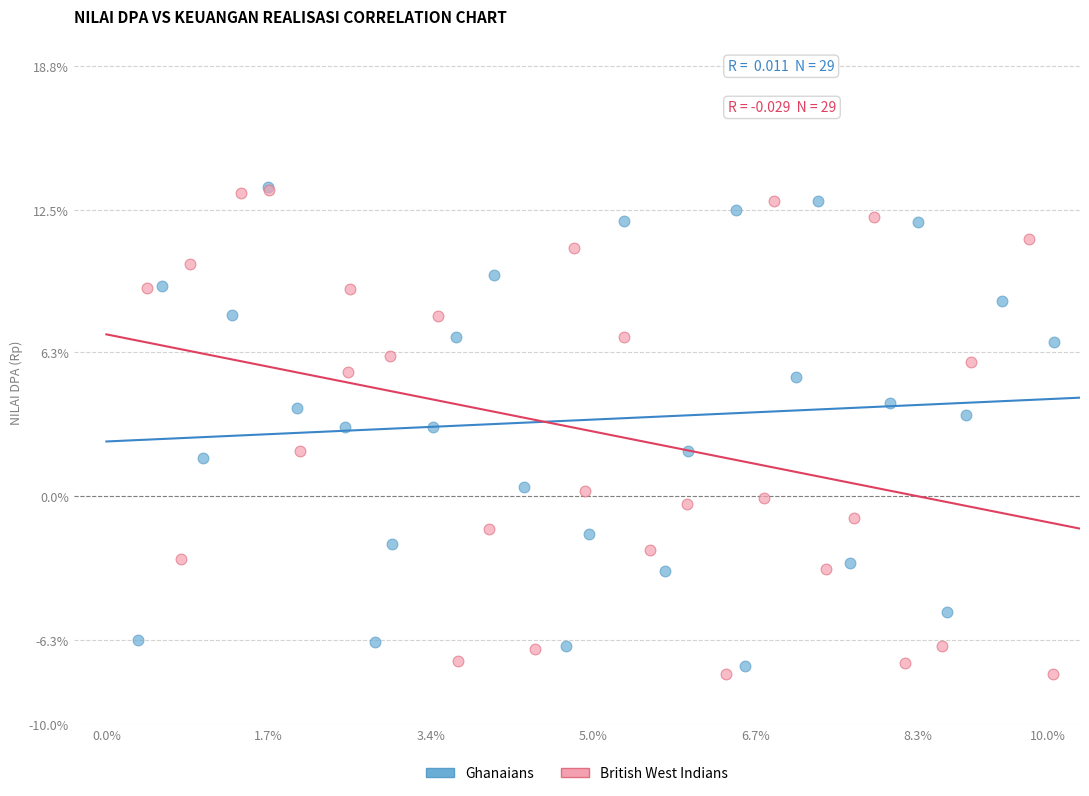

What are all the series names shown in the legend?

Ghanaians, British West Indians